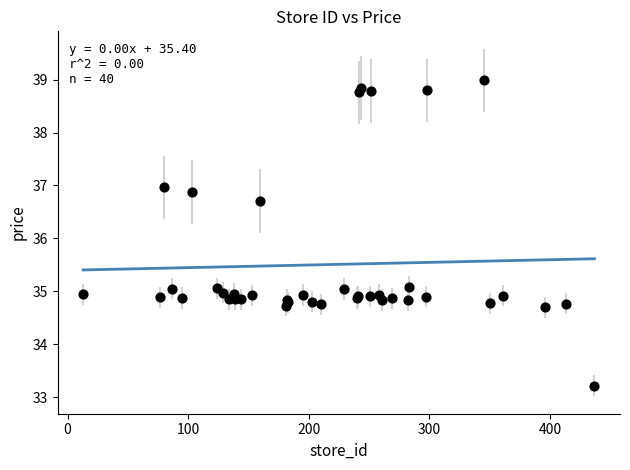

What Y value in the scatter plot is closest to 36?

36.7